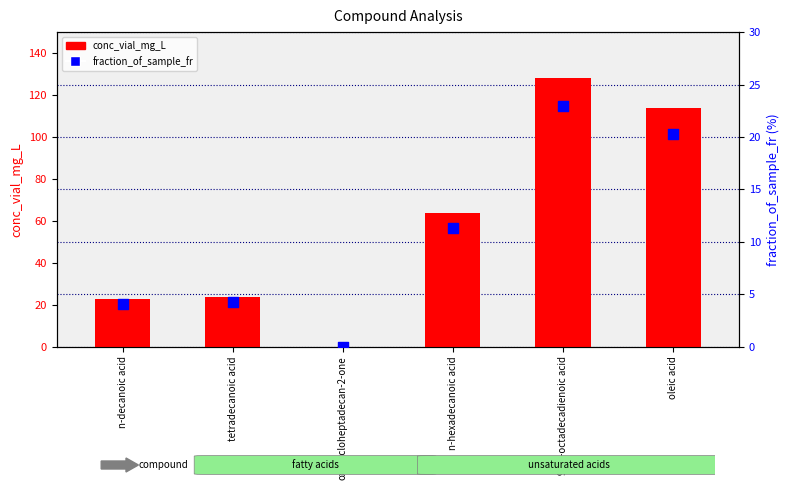

Between tetradecanoic acid and n-decanoic acid, which is larger?

tetradecanoic acid